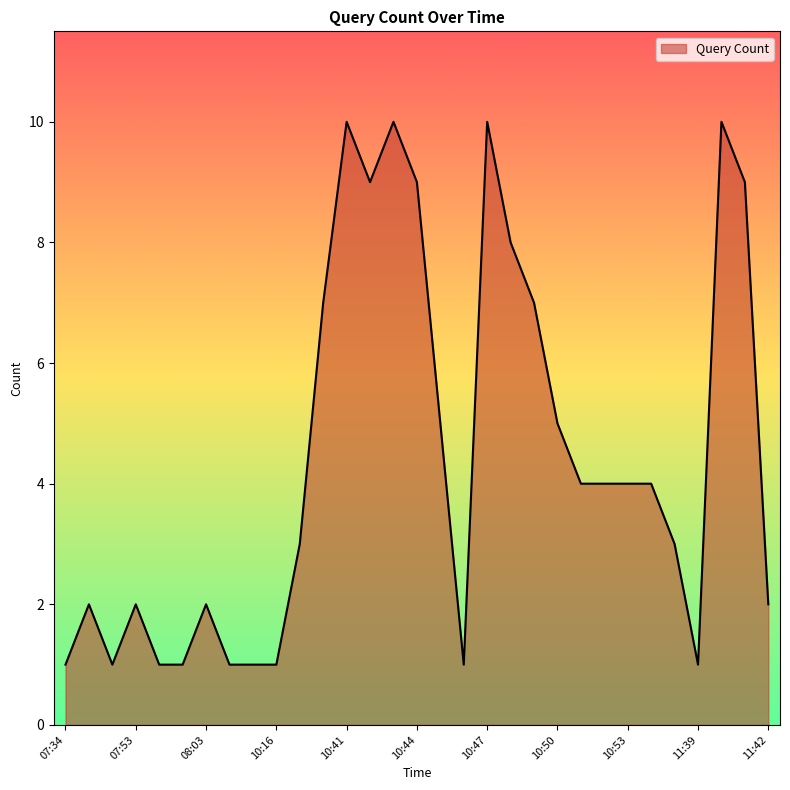

What is the difference between the maximum and minimum values?

9